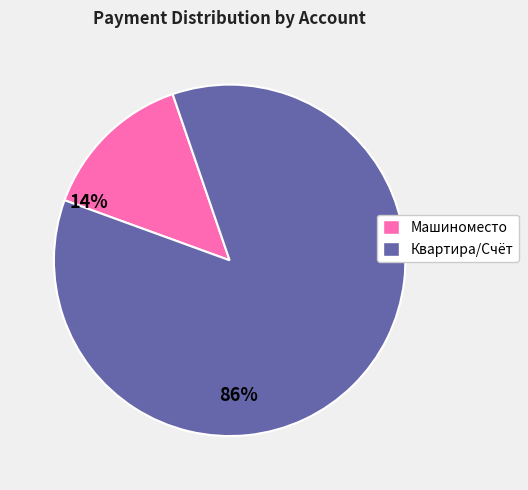

Is there any slice that represents more than half of the pie?

Yes